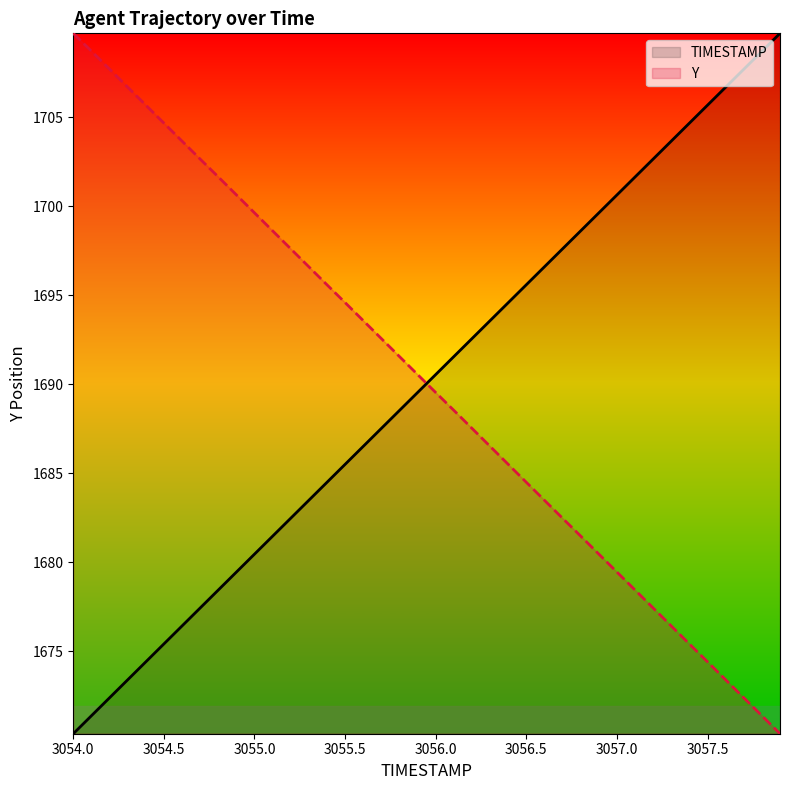

What value does the TIMESTAMP series have at 3055.4?

1684.5